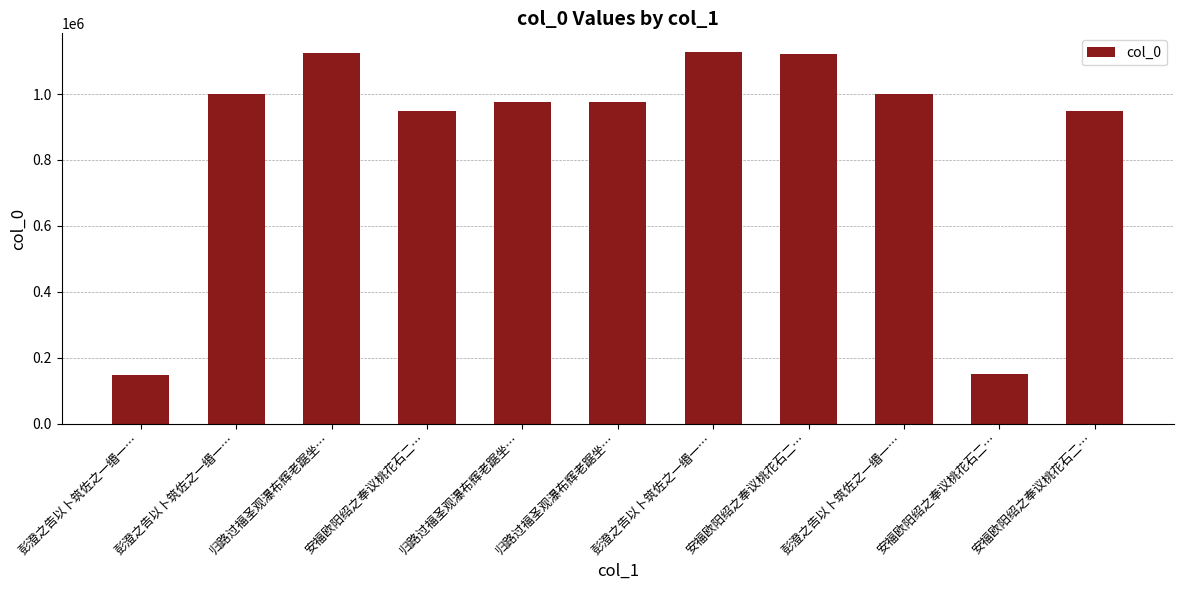

What is the ratio of the value at 彭澄之告以卜筑佐之一缗一… to the value at 归路过福圣观瀑布辉老踞坐…?

1.0